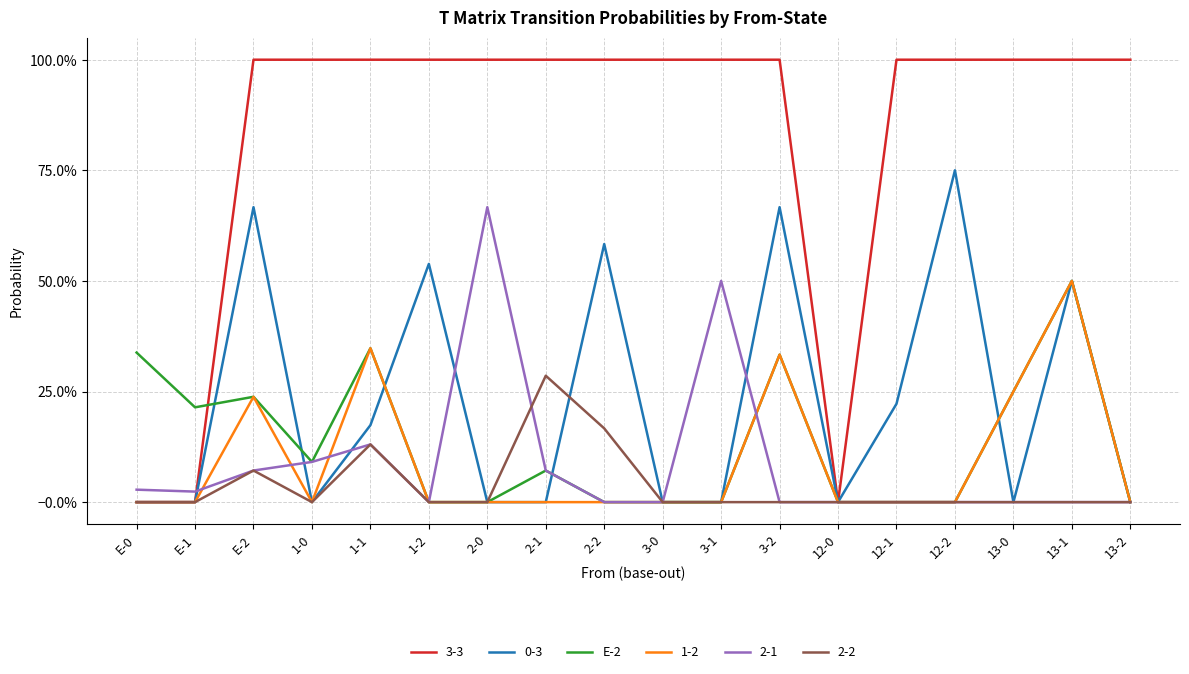

Is this an area chart (filled region under the line)?

No